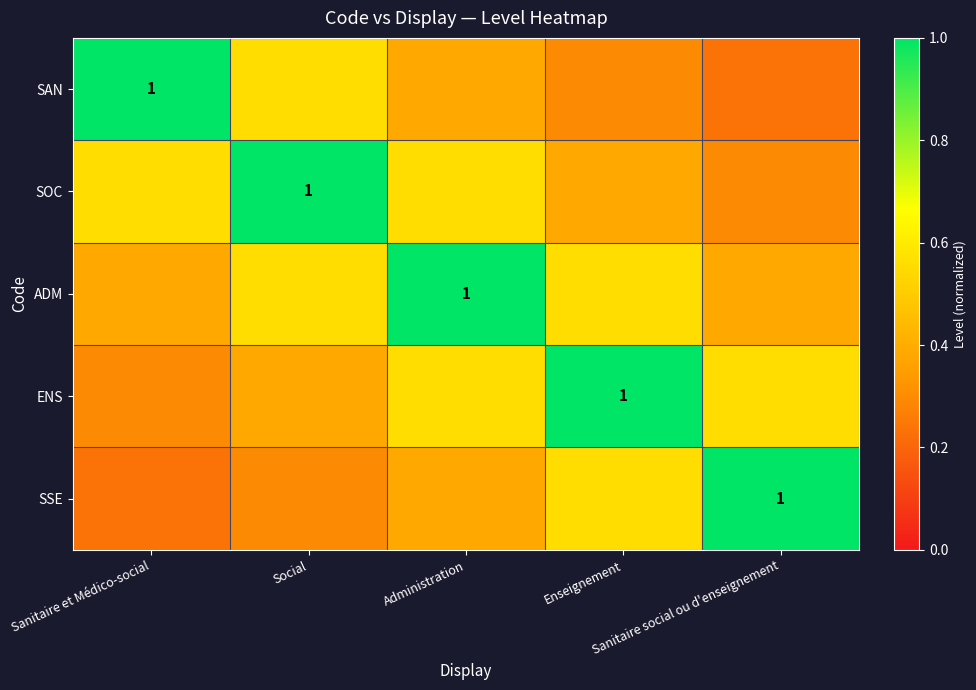

What is the difference between the highest and lowest values at Social?

0.7